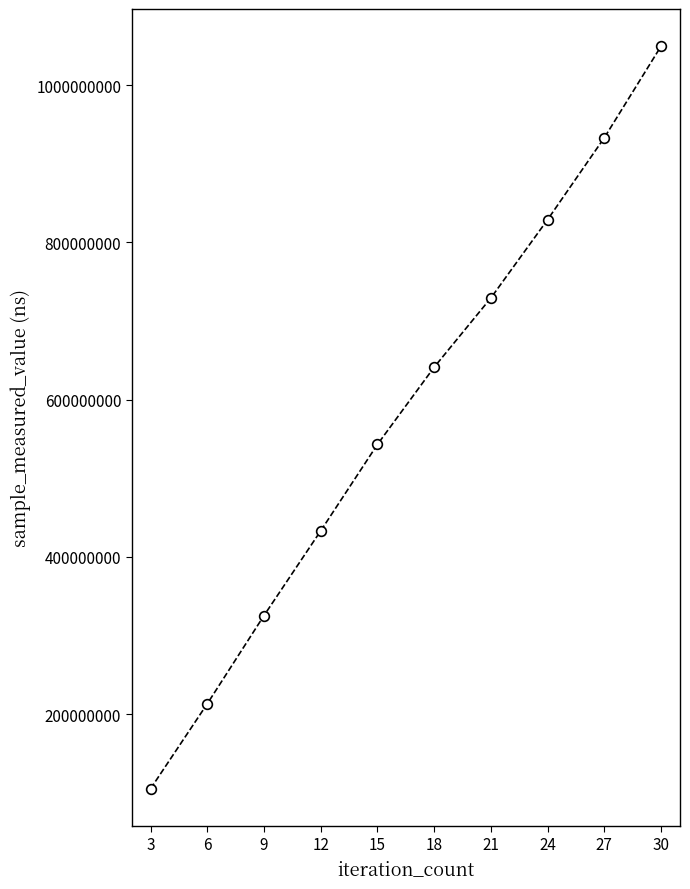

List the labels in order of value, largest first.

30, 27, 24, 21, 18, 15, 12, 9, 6, 3